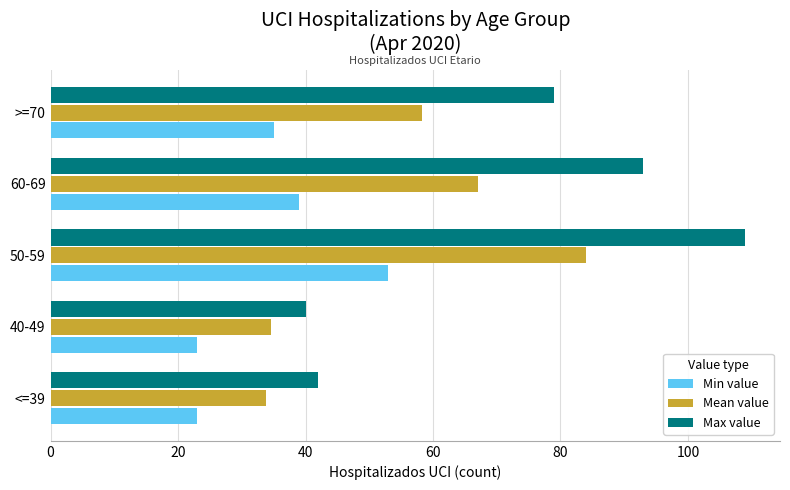

At how many categories does at least one series exceed 49?

3